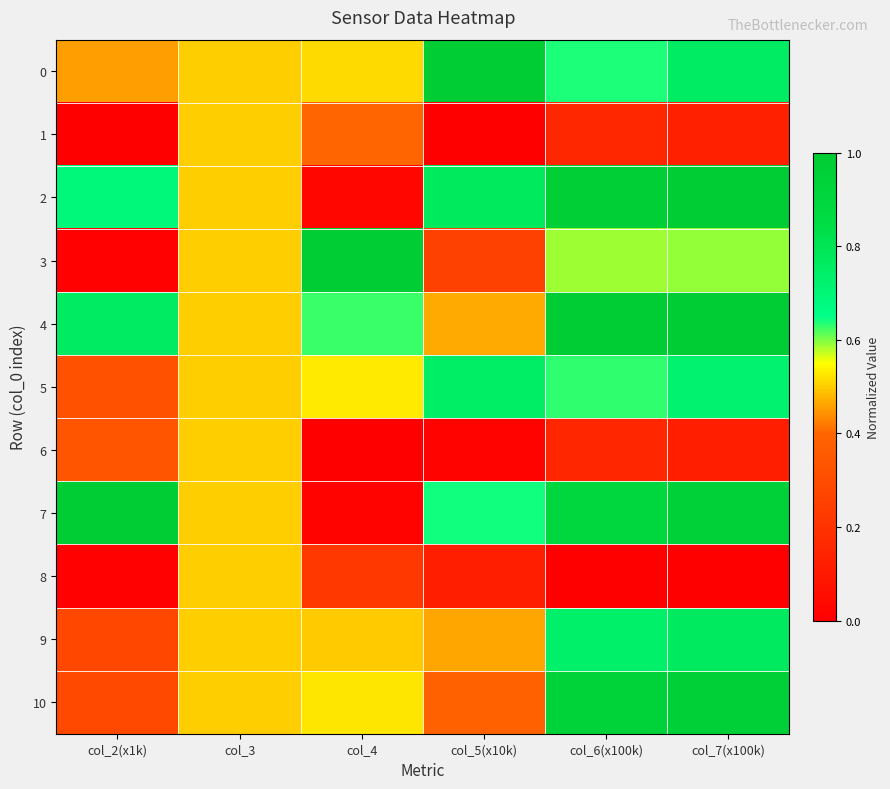

List the series in order of their peak value, highest first.

0, 3, 4, 7, 2, 10, 9, 5, 1, 6, 8